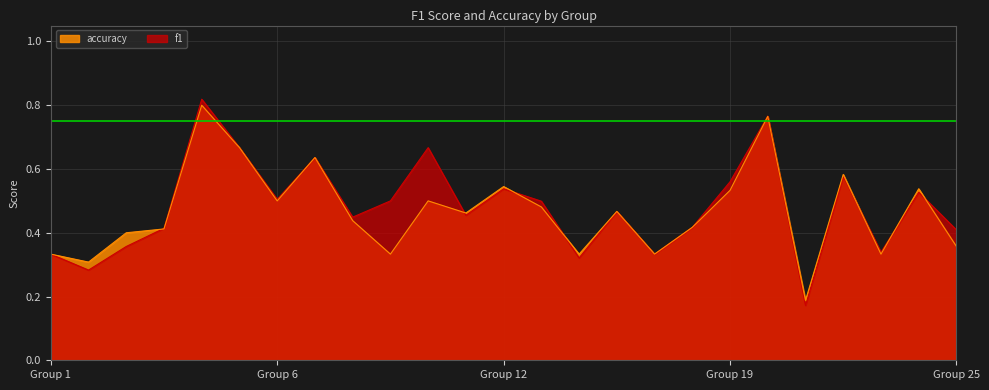

Which series has the widest spread of values?

f1